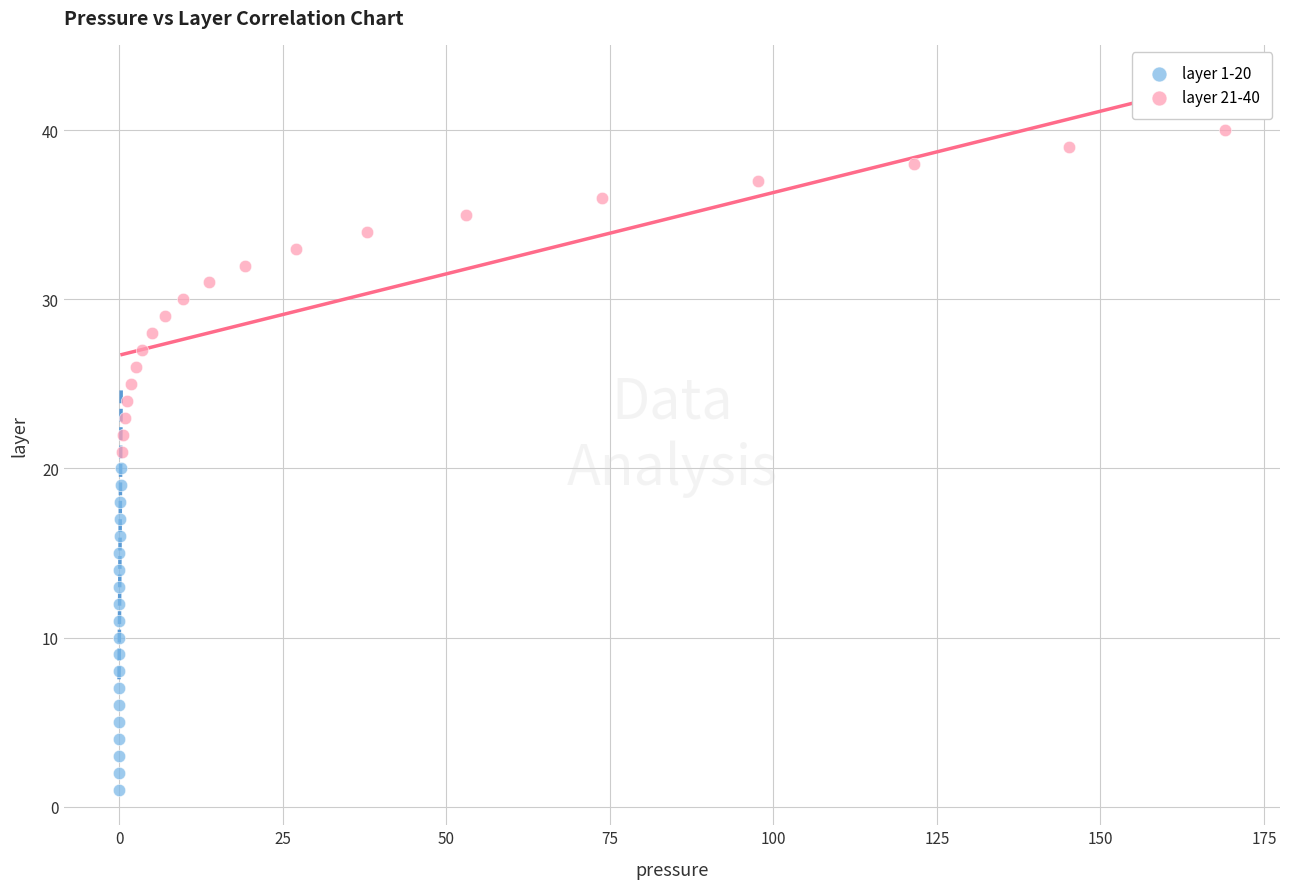

Which series reaches the minimum Y coordinate?

layer 1-20